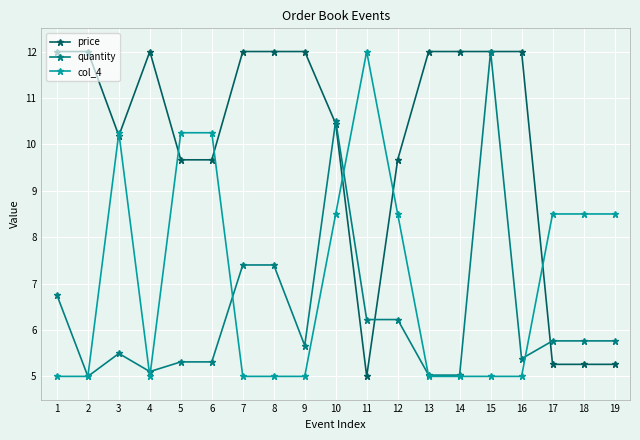

True or false: col_4 has a value of 14.3 at 6.

False